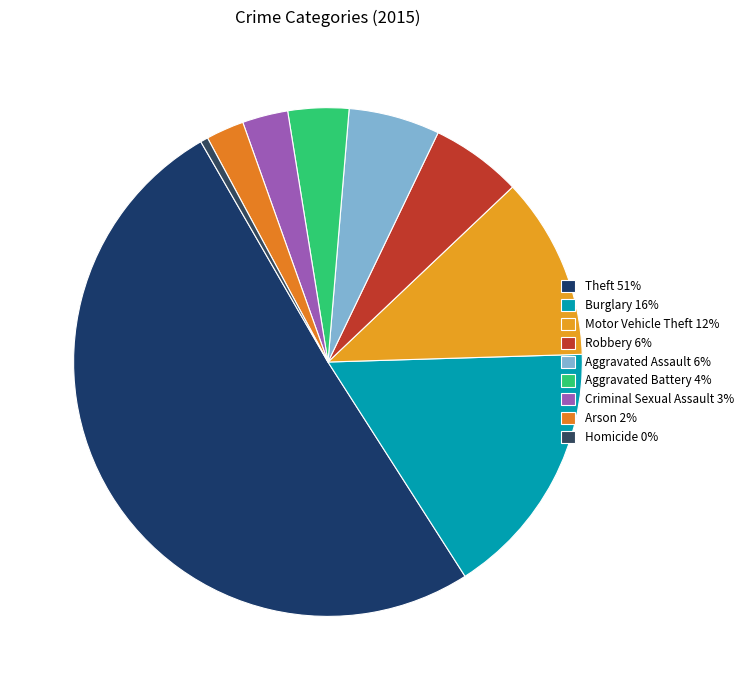

How many segments does this pie chart have?

9